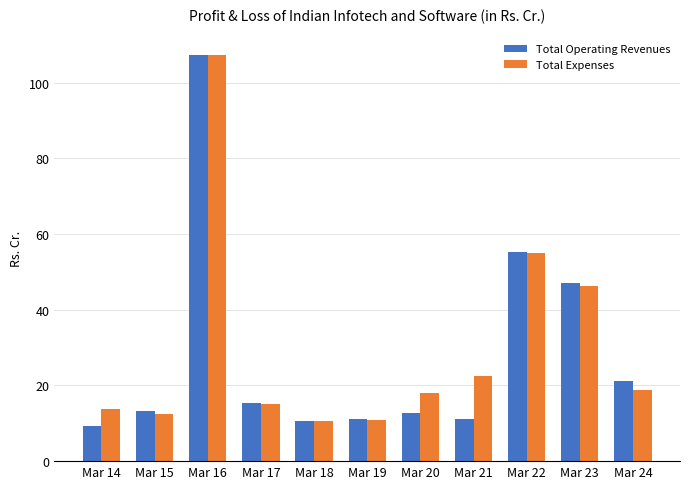

Does the chart contain stacked bars?

No